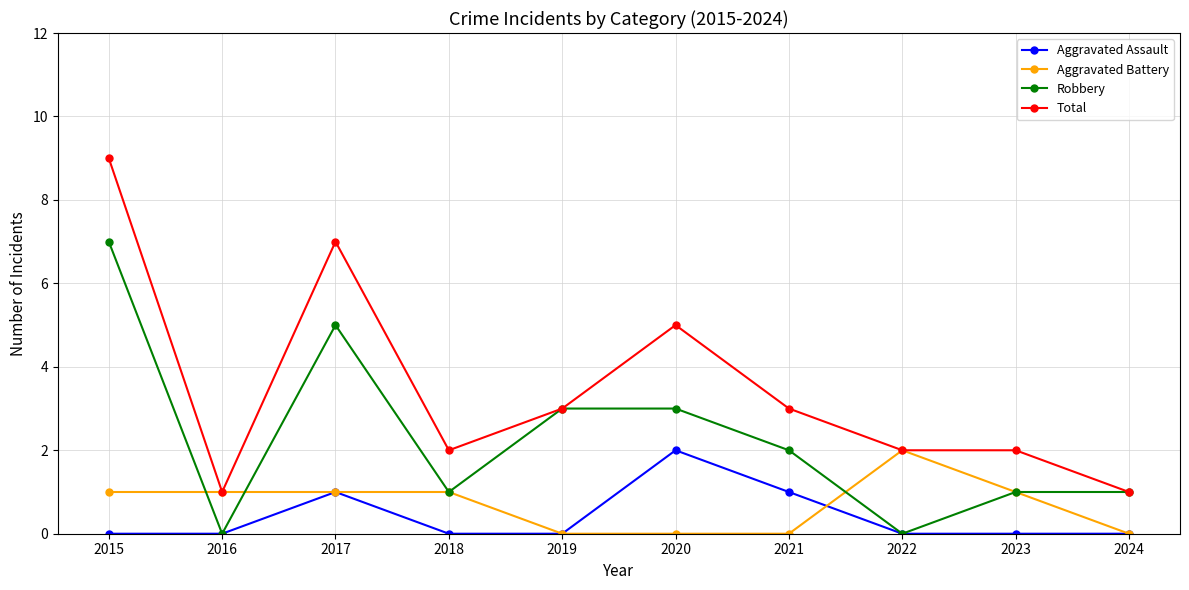

Which series changed the most between 2020 and 2023?

Total